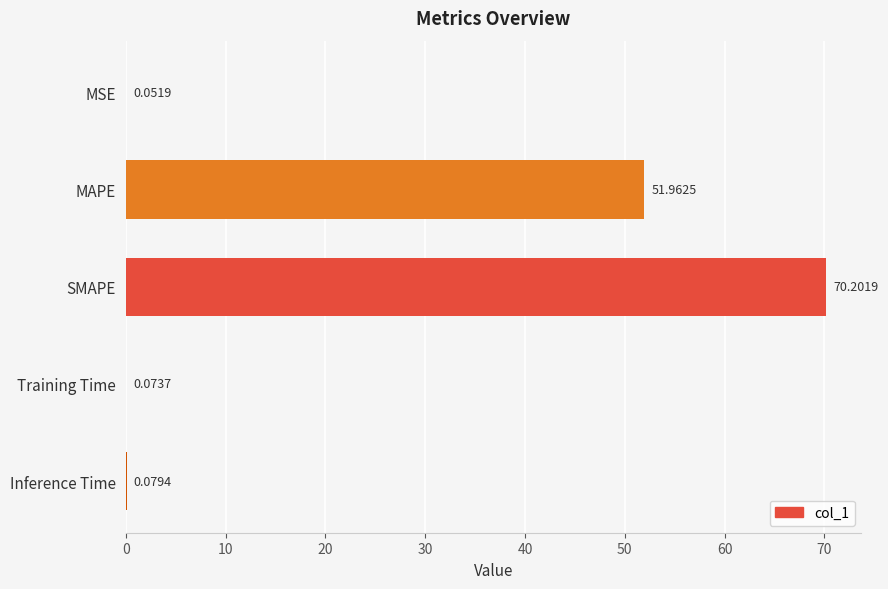

Which label corresponds to the largest value in the chart?

SMAPE